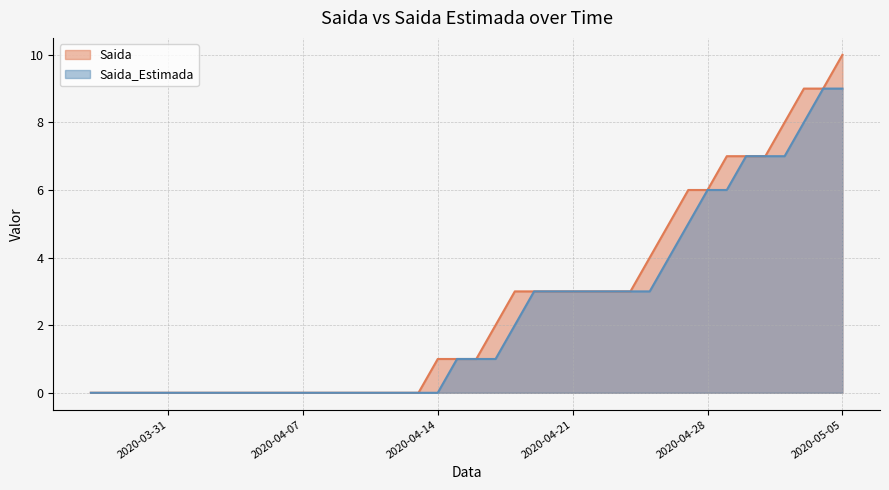

List the labels in order of Saida value, smallest first.

2020-03-27, 2020-03-28, 2020-03-29, 2020-03-30, 2020-03-31, 2020-04-01, 2020-04-02, 2020-04-03, 2020-04-04, 2020-04-05, 2020-04-06, 2020-04-07, 2020-04-08, 2020-04-09, 2020-04-10, 2020-04-11, 2020-04-12, 2020-04-13, 2020-04-14, 2020-04-15, 2020-04-16, 2020-04-17, 2020-04-18, 2020-04-19, 2020-04-20, 2020-04-21, 2020-04-22, 2020-04-23, 2020-04-24, 2020-04-25, 2020-04-26, 2020-04-27, 2020-04-28, 2020-04-29, 2020-04-30, 2020-05-01, 2020-05-02, 2020-05-03, 2020-05-04, 2020-05-05